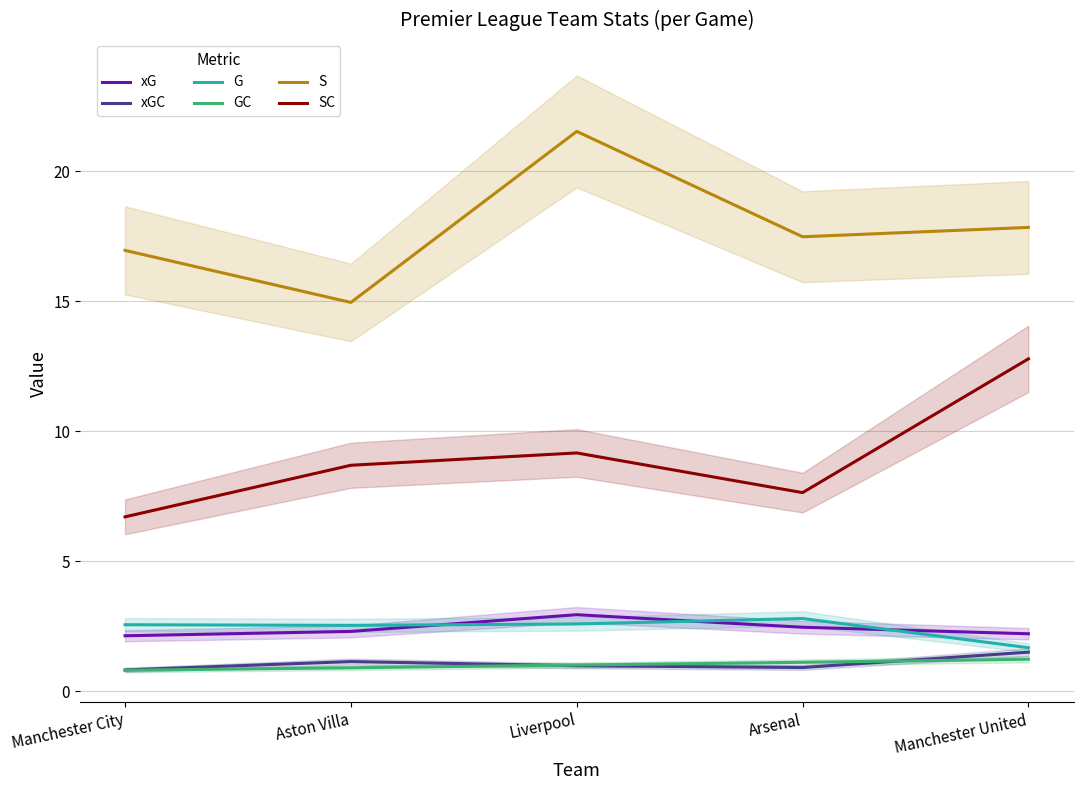

Between Manchester City and Aston Villa, which series saw the biggest shift?

S